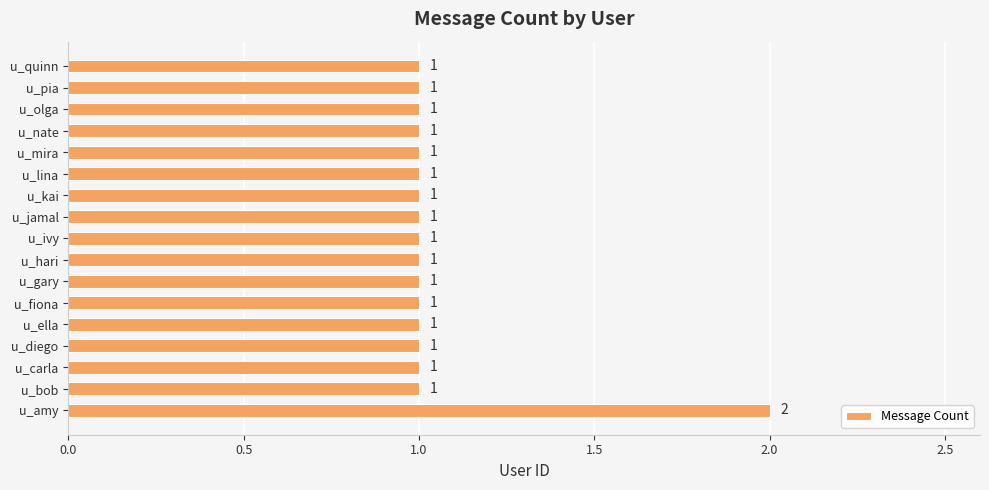

Reading top to bottom, what are all the values shown in this chart?

1	1	1	1	1	1	1	1	1	1	1	1	1	1	1	1	2